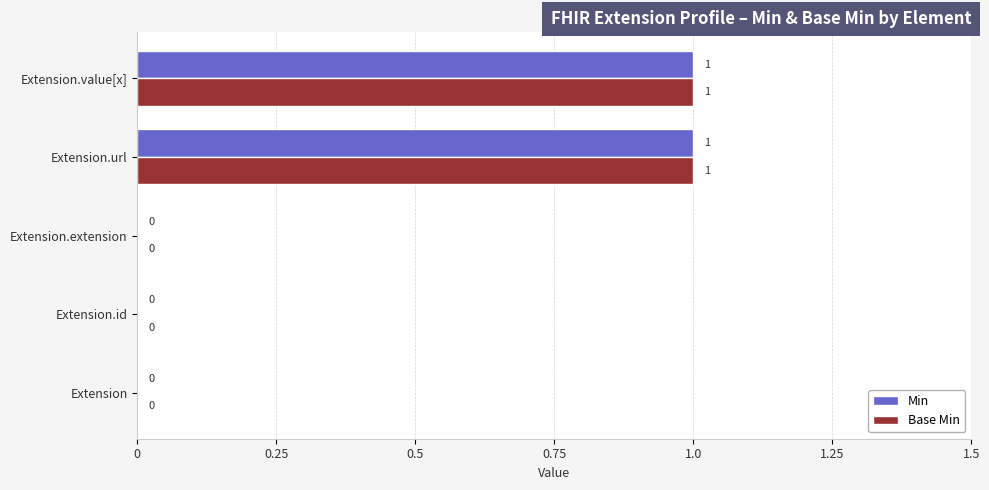

The Min series shows 2 at Extension.url. True or false?

False